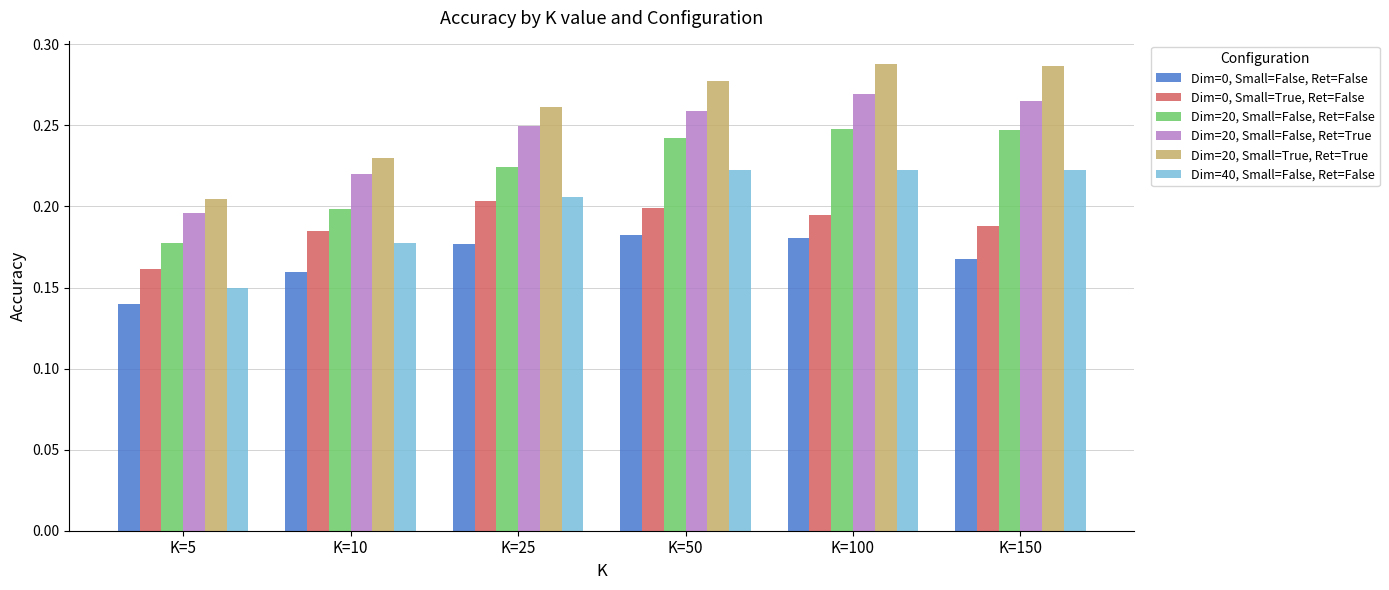

The value of Dim=40, Small=False, Ret=False at K=150 is 0.2. True or false?

True